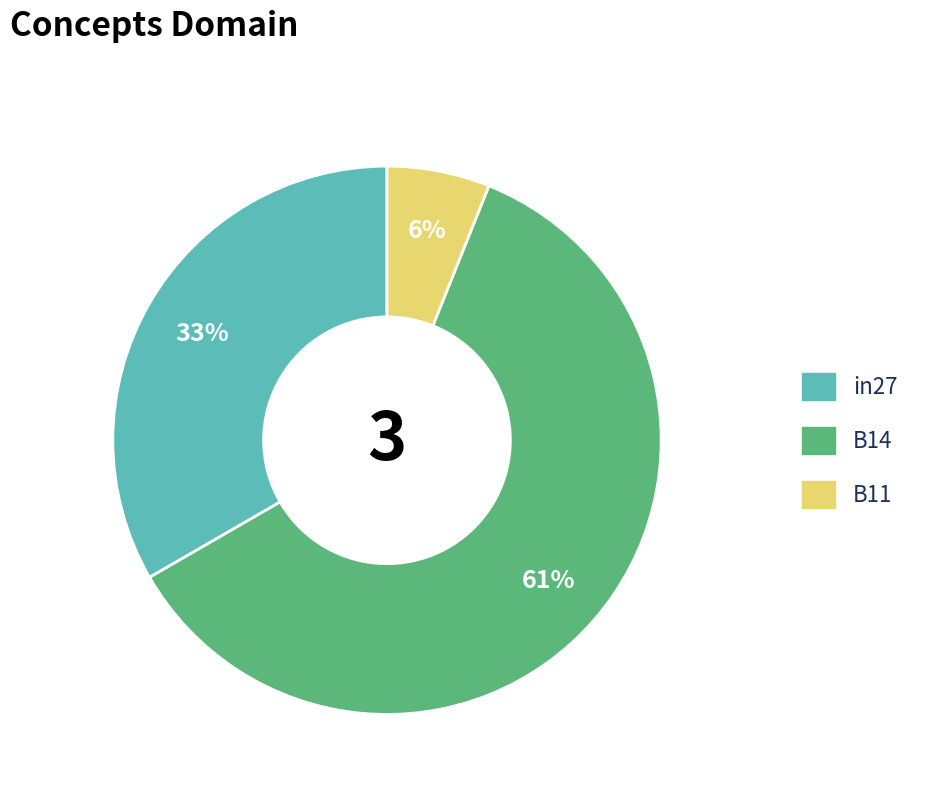

To the nearest percent, what is the average slice percentage?

33%